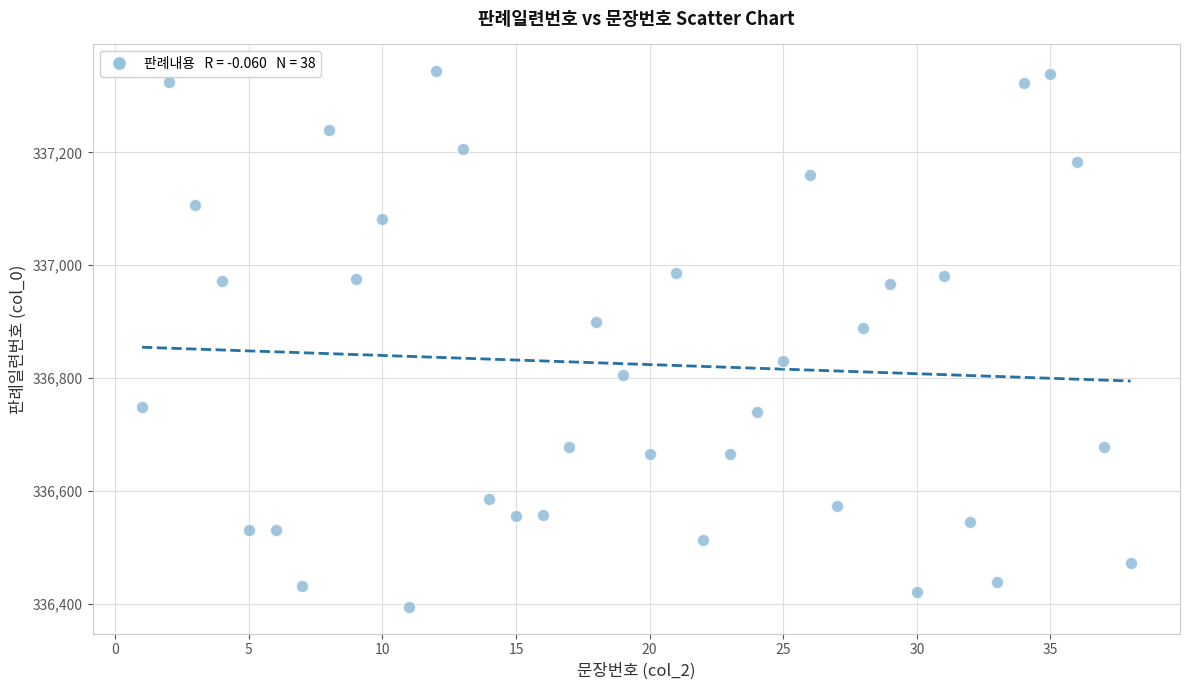

What Y value in the scatter plot is closest to 336869?

336888.2